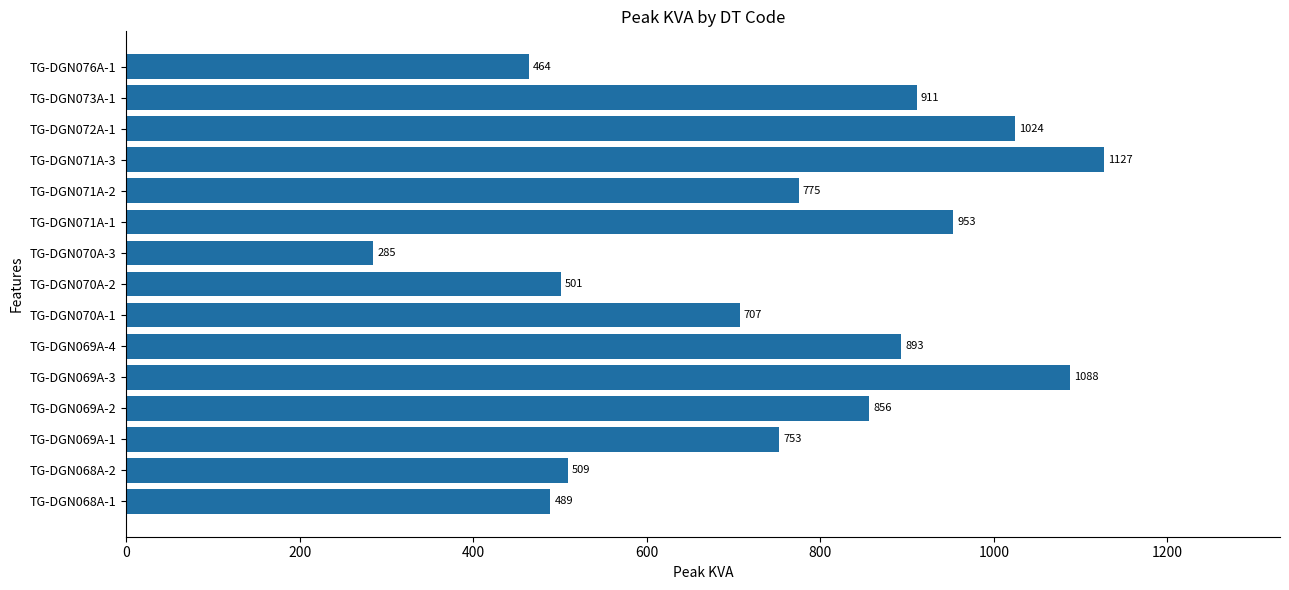

True or false: the data shows 893 at TG-DGN069A-4.

True